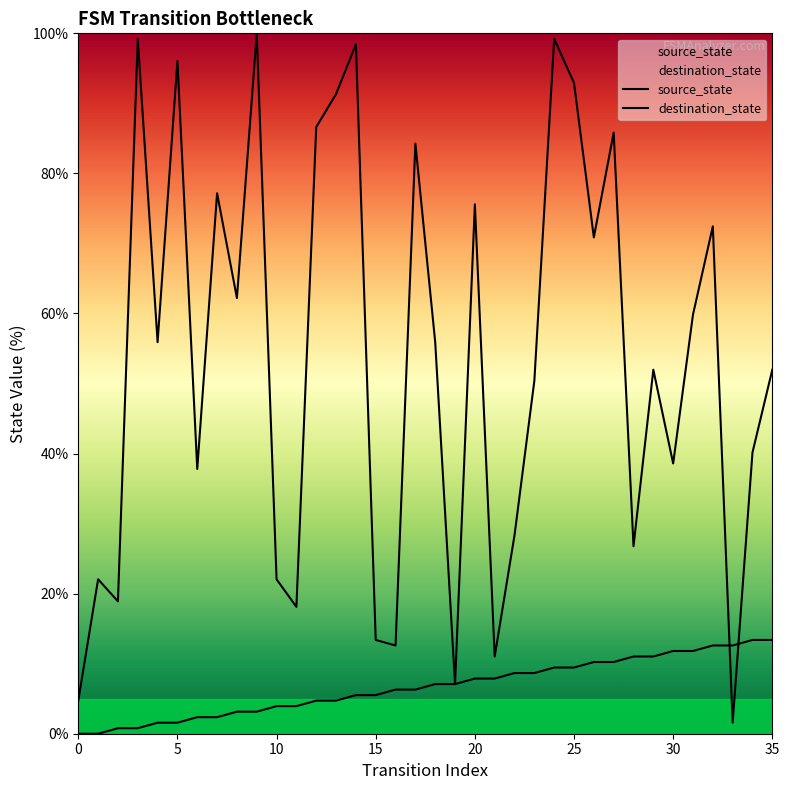

List the series in order of their overall mean, highest first.

destination_state, source_state